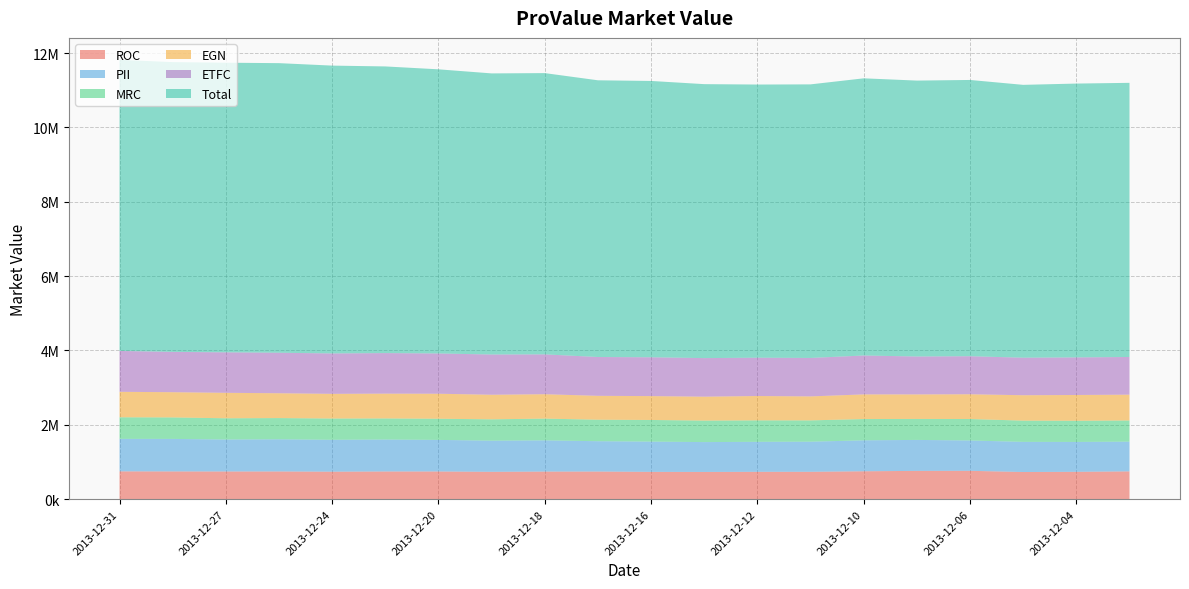

Reading right to left, what are all the values shown in this chart?

ROC: 747448	736008	730288	762632	760968	750152	736528	735800	732368	734552	743392	742352	736008	744848	744744	739440	745368	744640	746200	747968
PII: 799560	803280	810780	815880	832800	832560	809280	806520	802980	813240	815400	839460	837540	849420	859260	857760	865380	859980	874680	873840
MRC: 569520	569880	571500	577080	564120	572220	573300	577260	578520	582480	578700	584820	574200	568980	567180	571680	570420	570960	577980	580680
EGN: 694132	693065	682880	665905	659697	662995	644856	654847	642819	641849	641946	656011	660764	672404	667166	663674	667651	684820	678127	684917
ETFC: 1014160	1010800	1009680	1023680	1019760	1046640	1034320	1030400	1037680	1044400	1044400	1071840	1082480	1083040	1090880	1086960	1089760	1089200	1084720	1099840
Total: 7372974	7365101	7338494	7430139	7420979	7454683	7358124	7347209	7368267	7431985	7442300	7565093	7560606	7642568	7709858	7741546	7788751	7789526	7793543	7828719